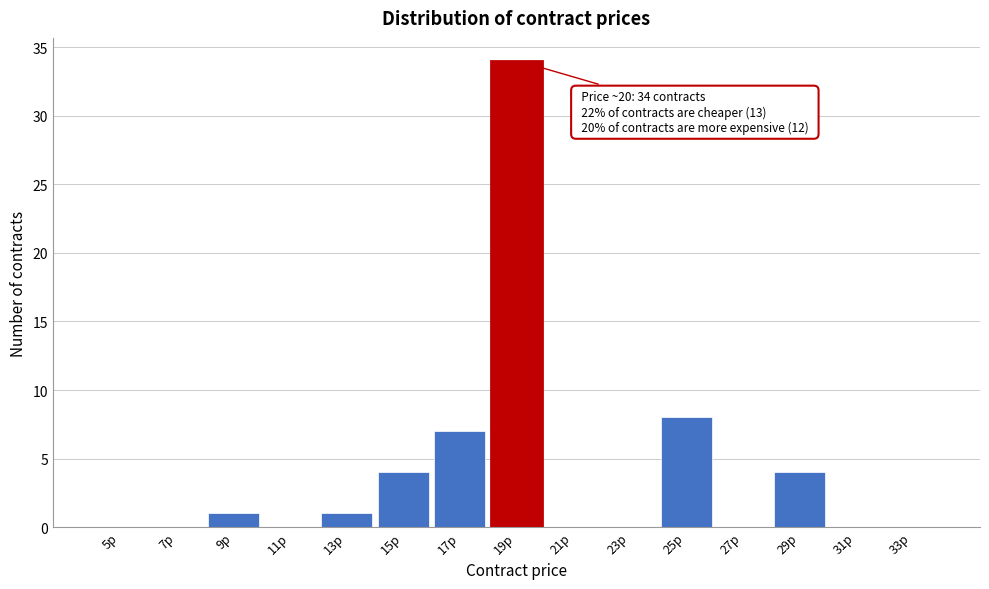

Reading left to right, transcribe all the data shown in this chart.

5p=0	7p=0	9p=1	11p=0	13p=1	15p=4	17p=7	19p=34	21p=0	23p=0	25p=8	27p=0	29p=4	31p=0	33p=0